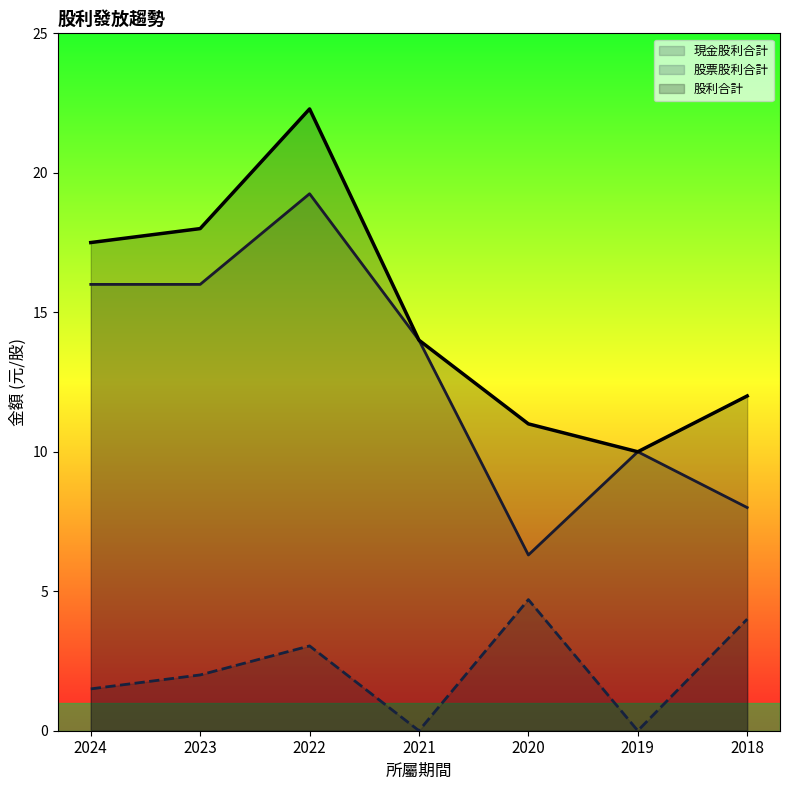

What is the value of the 股利合計 point at the 1st from the left?

17.5